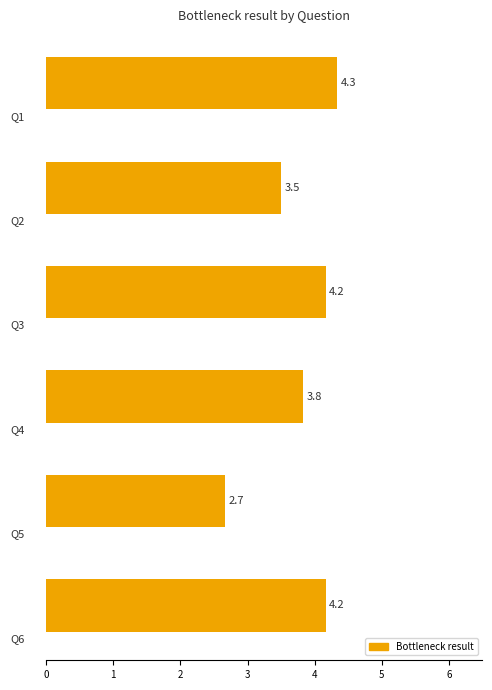

Does the chart contain stacked bars?

No